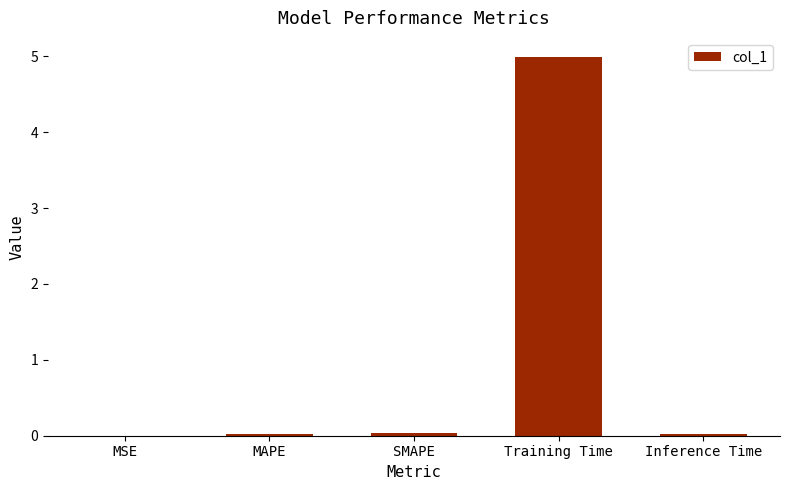

What is the sum of all values?

5.1